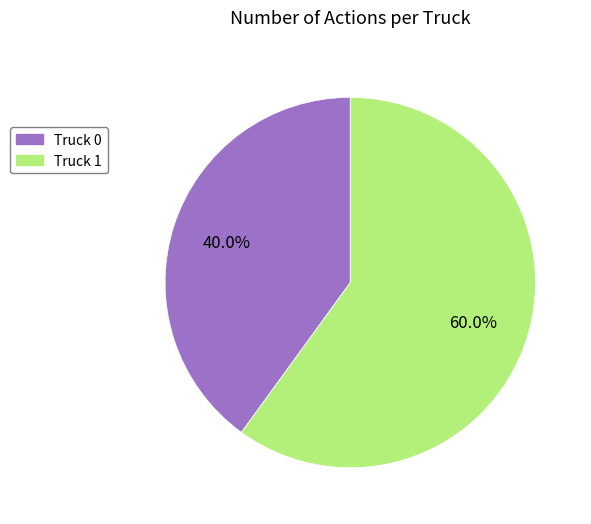

How many segments does this pie chart have?

2